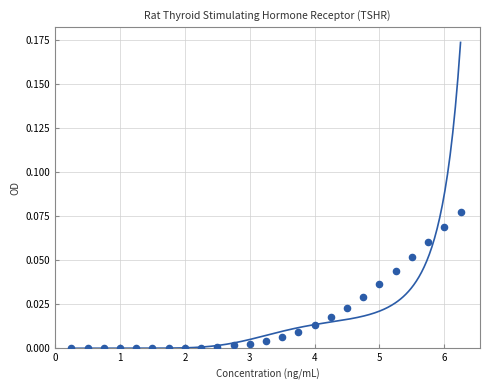

What is the range of X values (max minus min)?

6.0